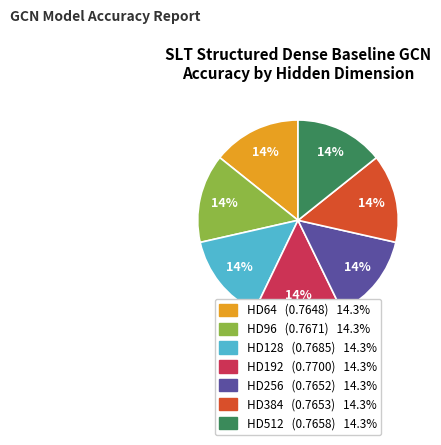

To the nearest percent, what percentage of the pie is HD384?

14%